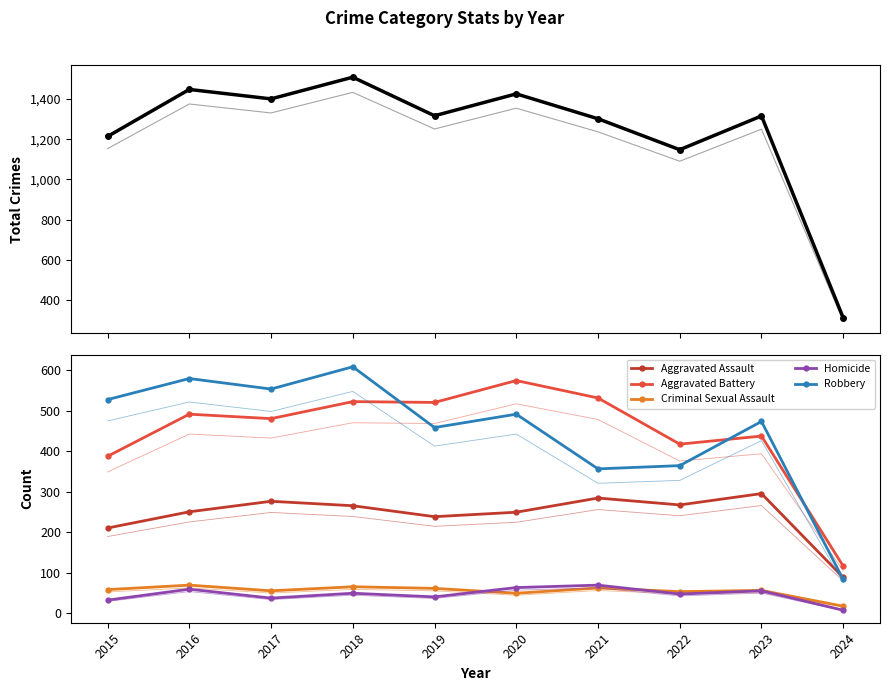

Is the value of Criminal Sexual Assault at 2017 greater than the value of Aggravated Assault at 2016?

No